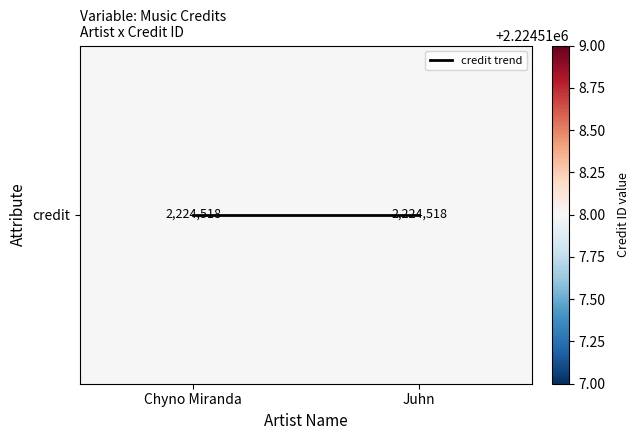

How many data points does each series have?

2